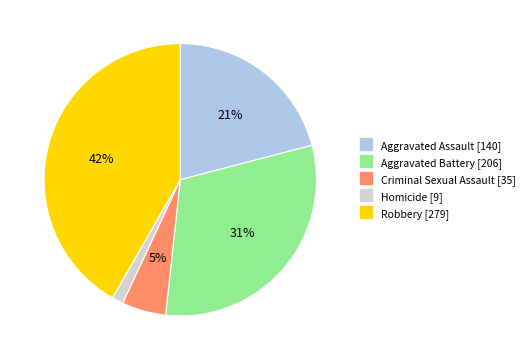

To the nearest percent, what percentage of the pie is Aggravated Battery?

31%